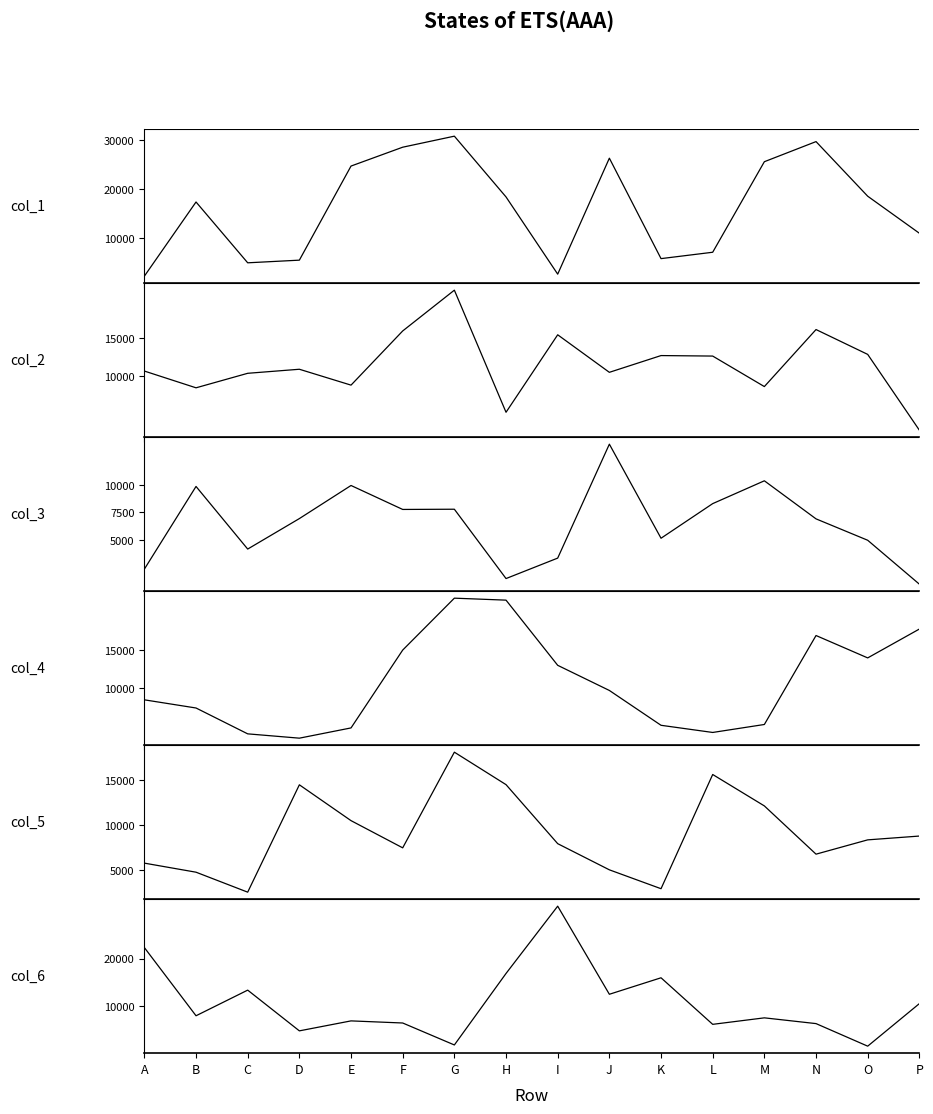

At which category does col_2 reach its first local peak?

D